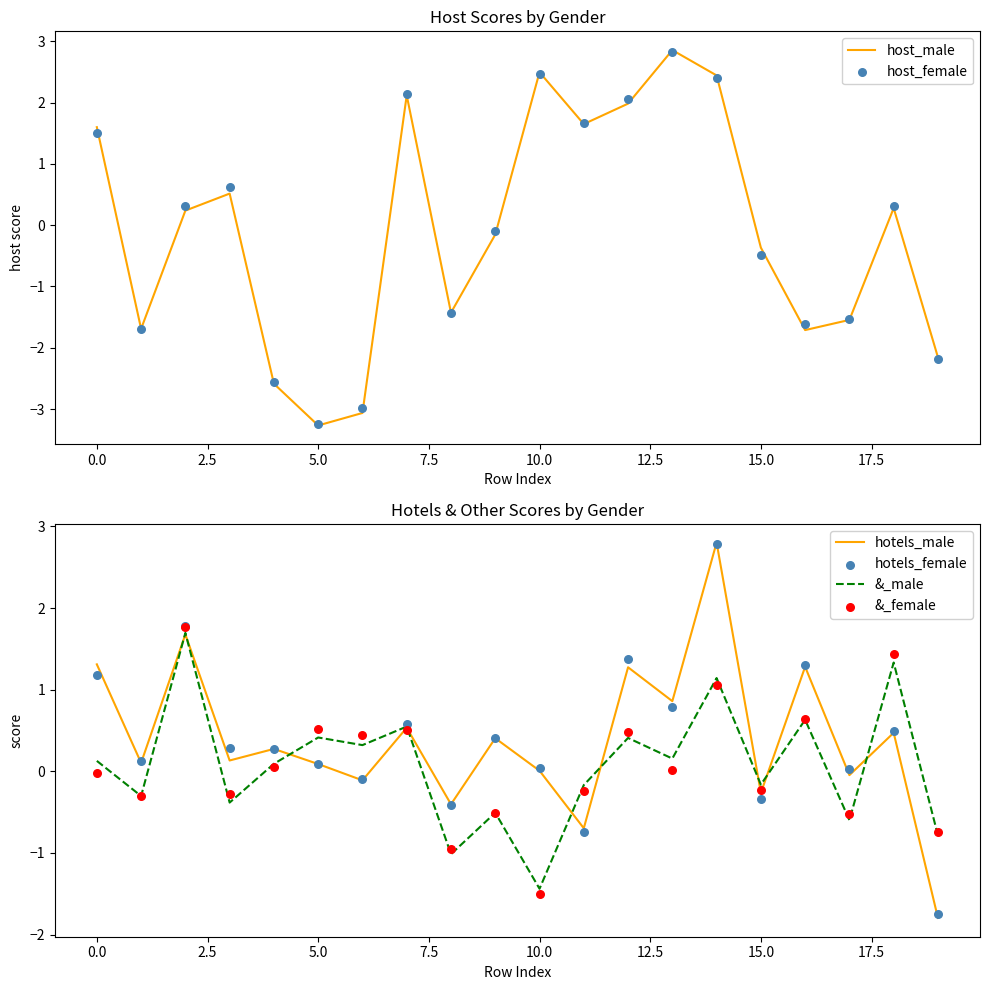

Which series has the widest spread of Y values?

host_male